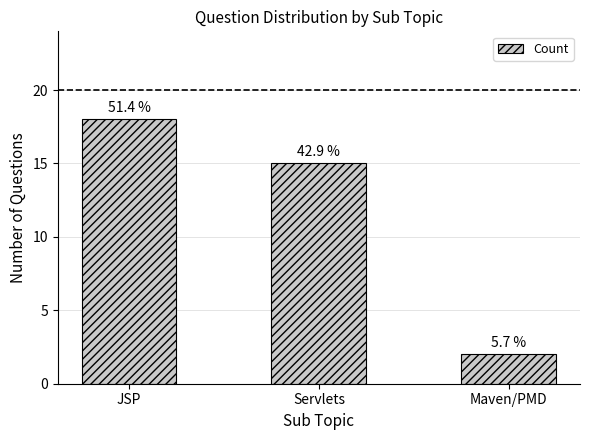

Does the chart contain any negative values?

No